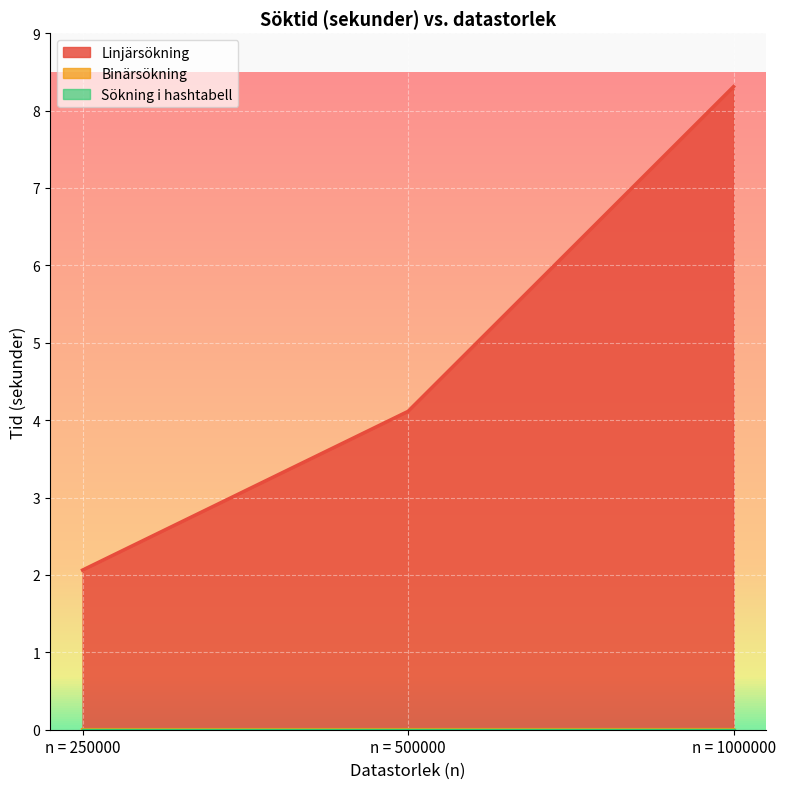

Count the Binärsökning values in the range 0 to 1.

3